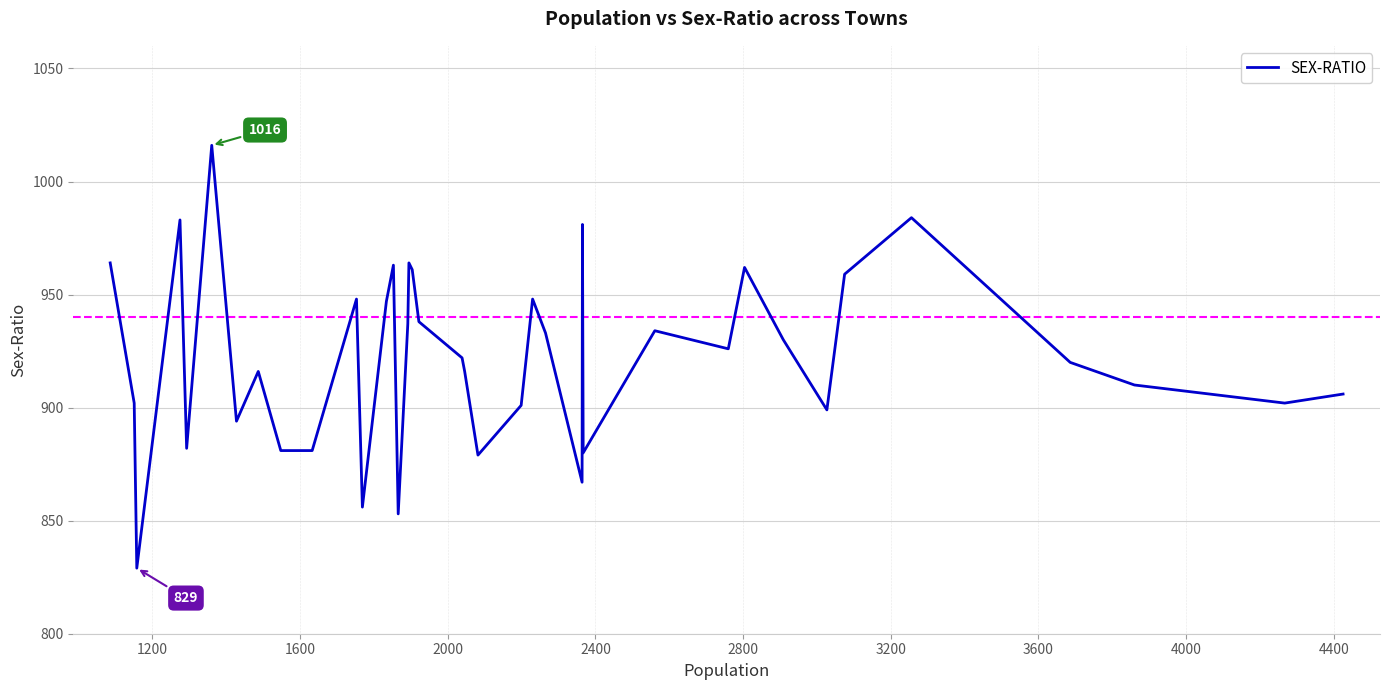

What is the maximum value shown in the chart?

1016